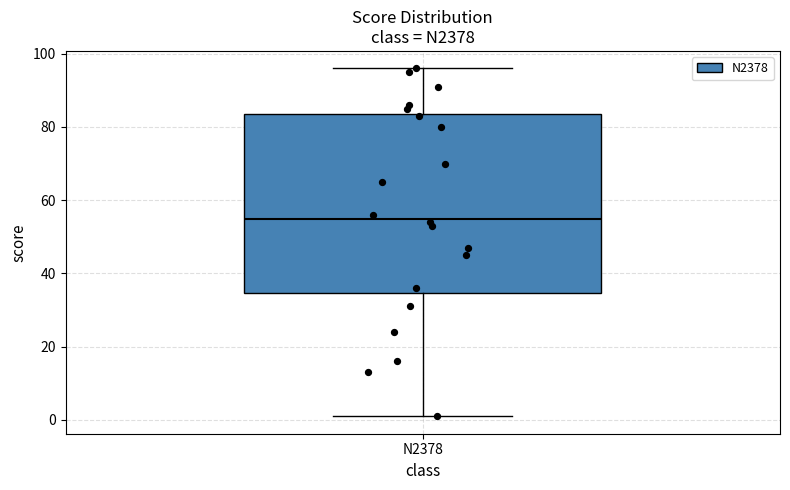

Where is the lower edge of the box for N2378 on the y-axis? The values are not printed on the chart, so give them approximately, as read against the axis.

34